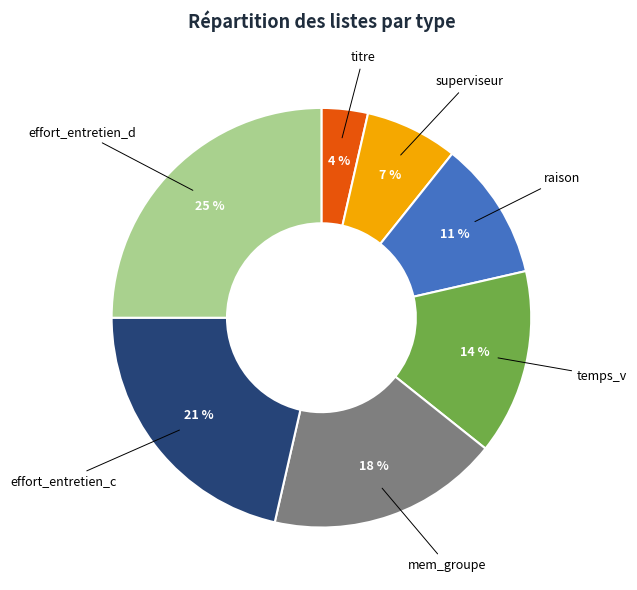

To the nearest percent, what is the difference between the largest and smallest slice percentages?

21%